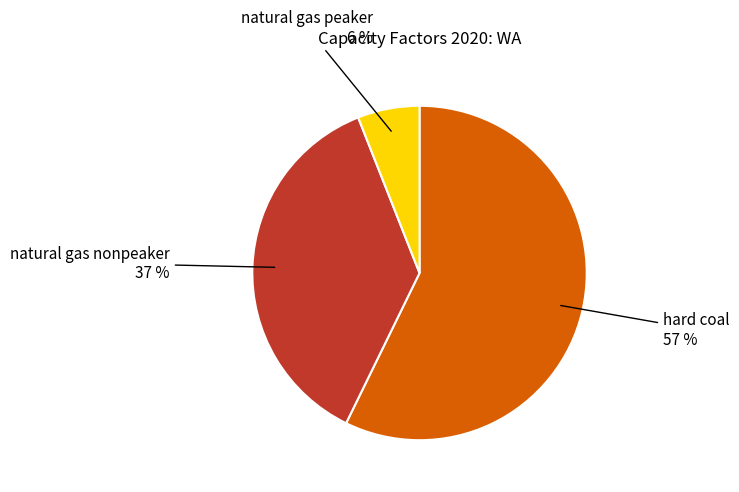

To the nearest percent, what is the difference between the natural gas nonpeaker and natural gas peaker slice percentages?

31%